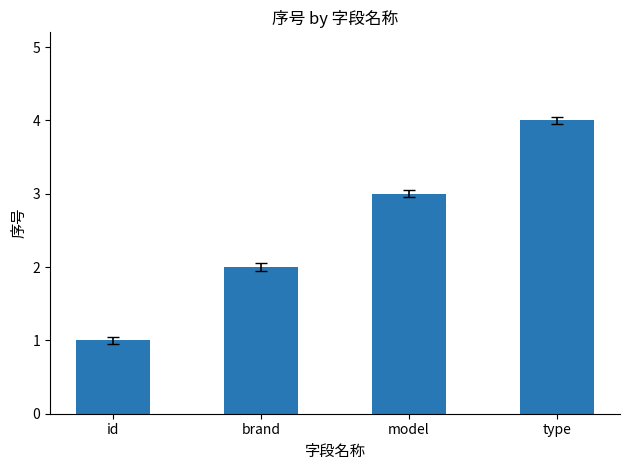

Where is the data nearest to the value 2?

brand